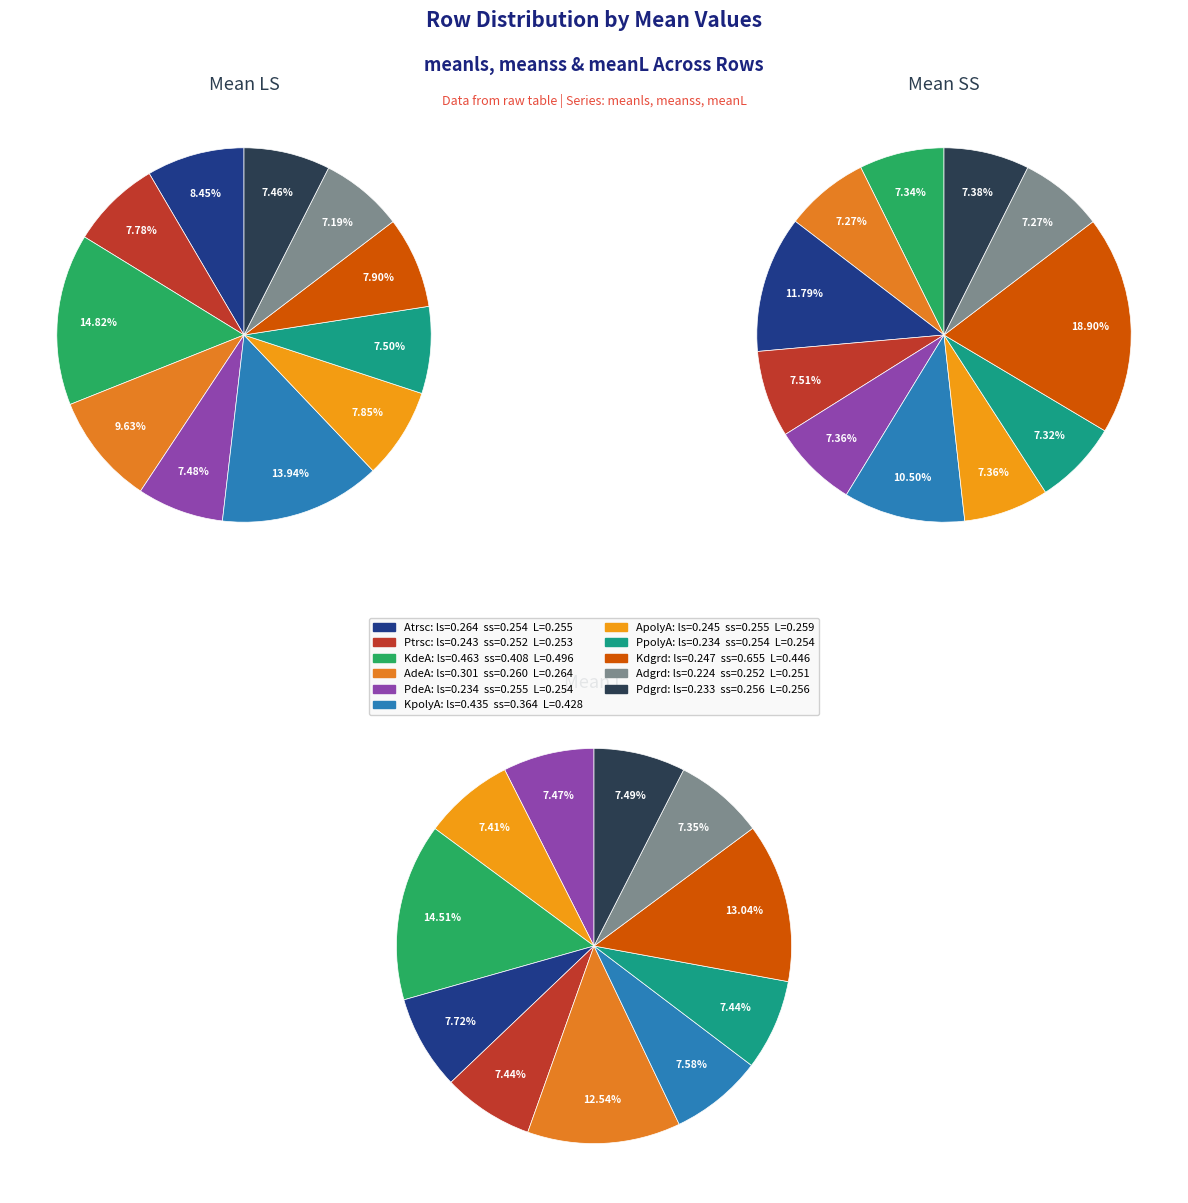

Does ApolyA account for over 50% of the chart?

No